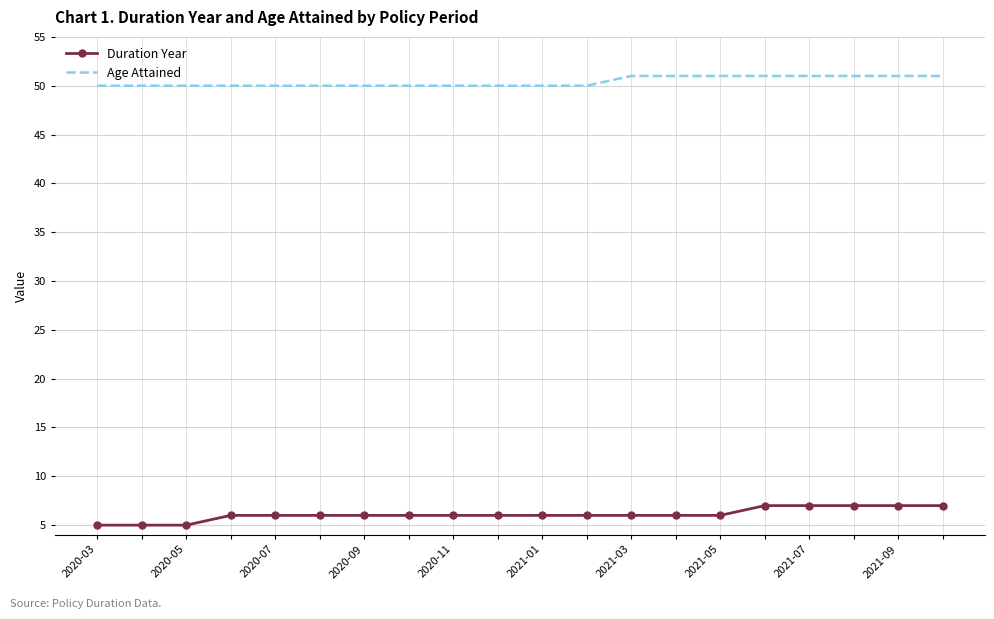

True or false: Age Attained and Duration Year intersect in this chart.

False